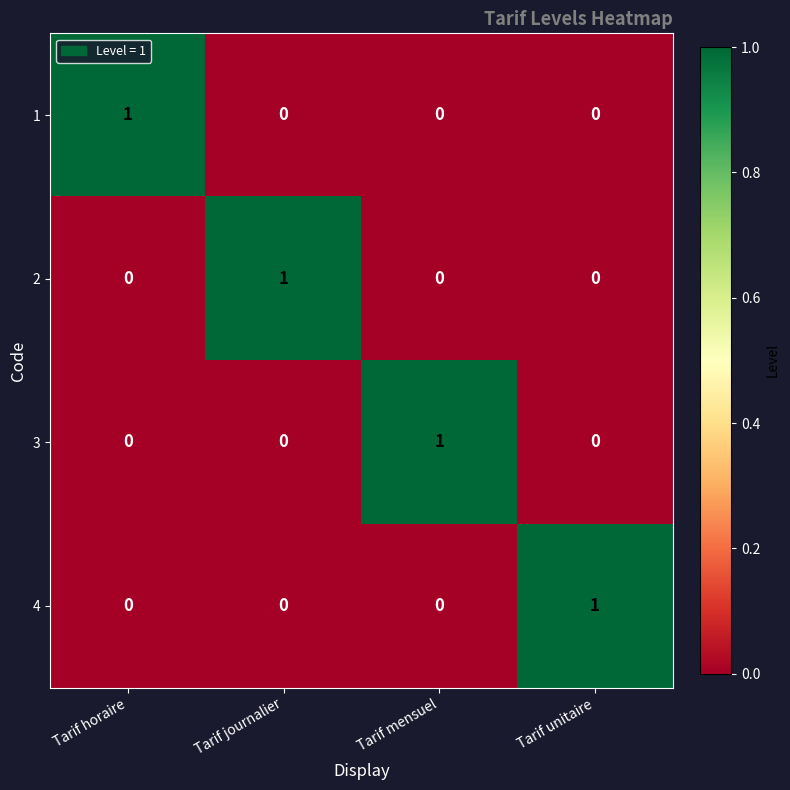

At how many categories does at least one series exceed 0?

4